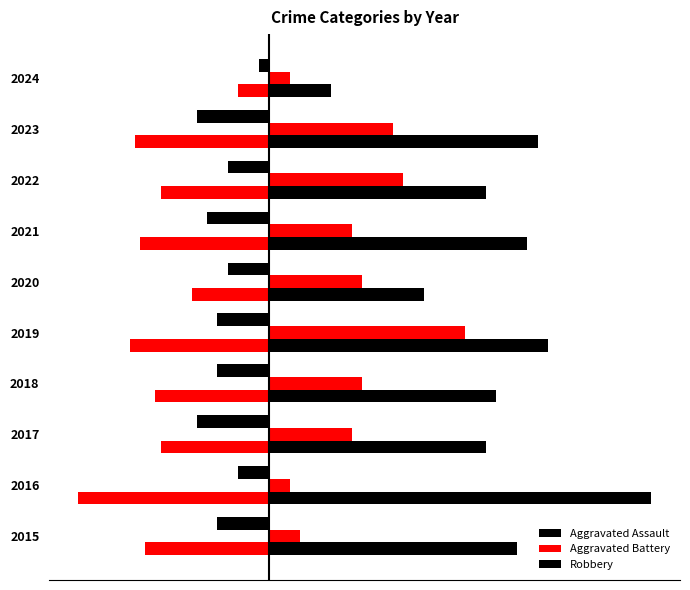

How many values in the Robbery series exceed 24?

4